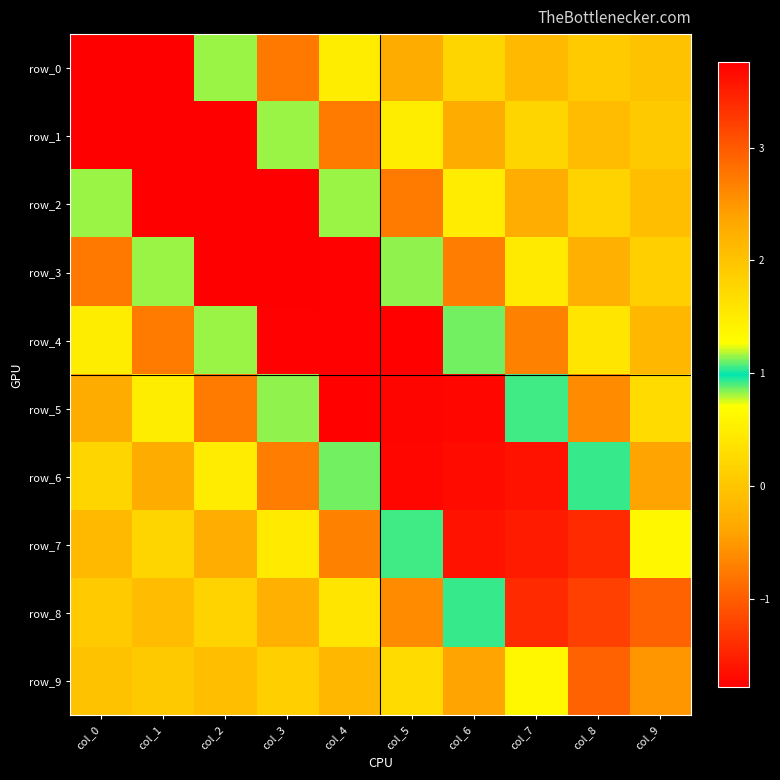

What is the sum of the row_3 values at col_8 and col_2?

-2.0